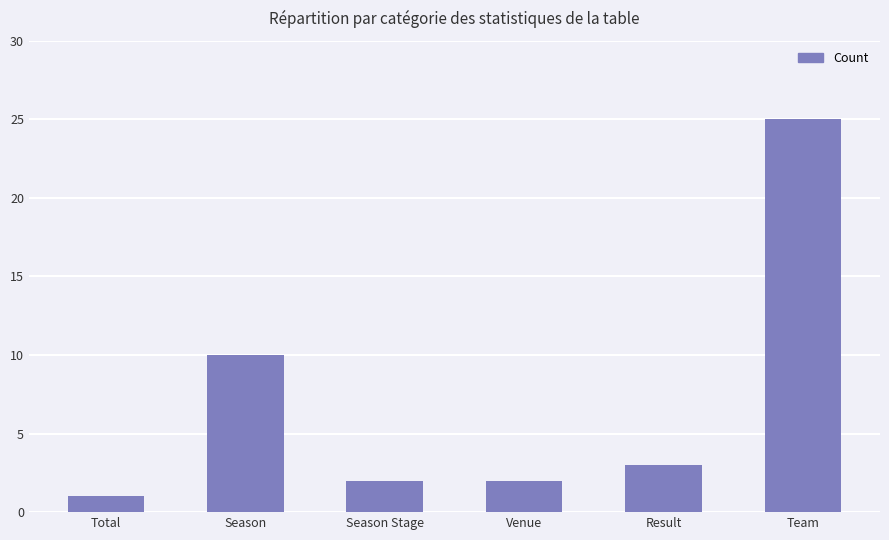

How many data points are less than 3?

3